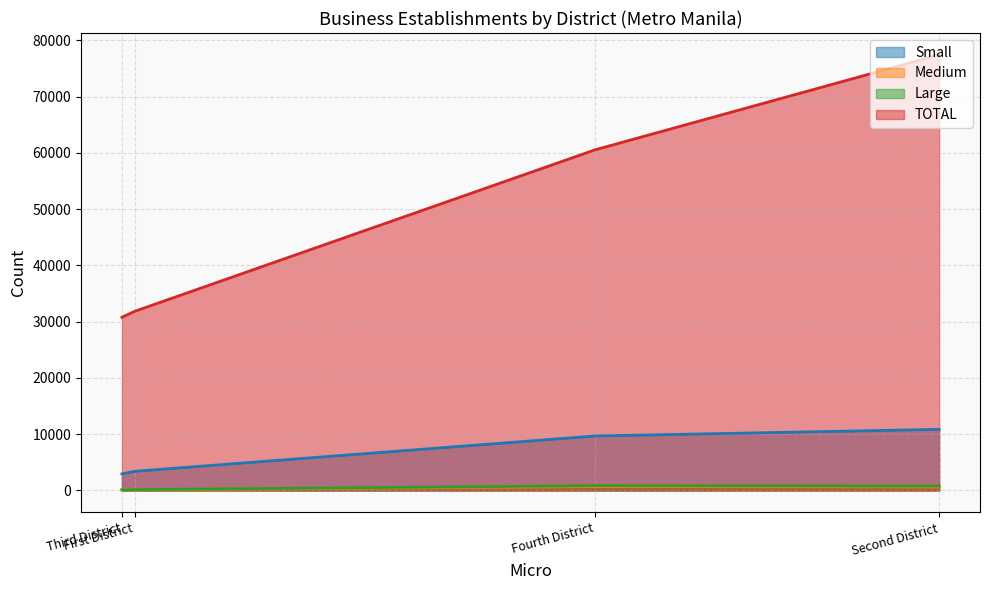

At which category is the sum across all series the highest?

Second District